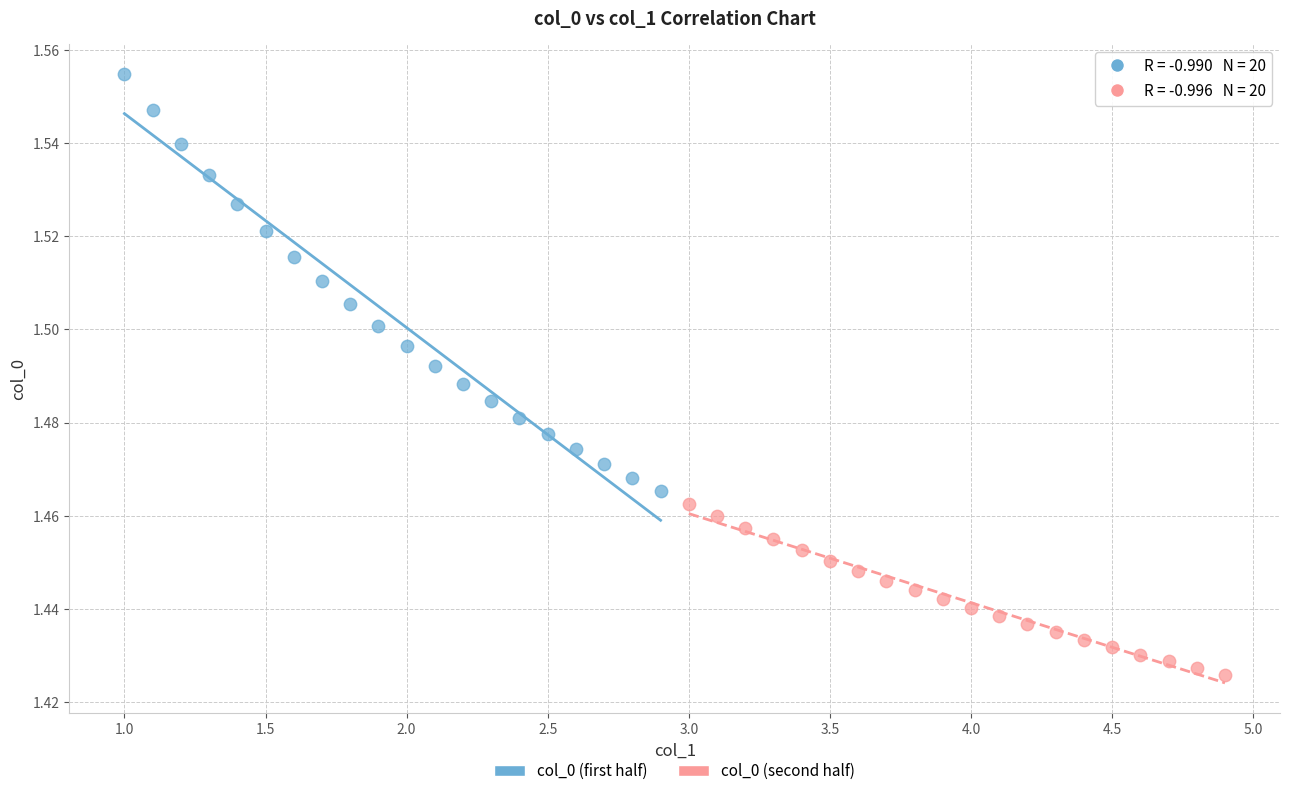

Which series reaches the minimum Y coordinate?

col_0 (second half)